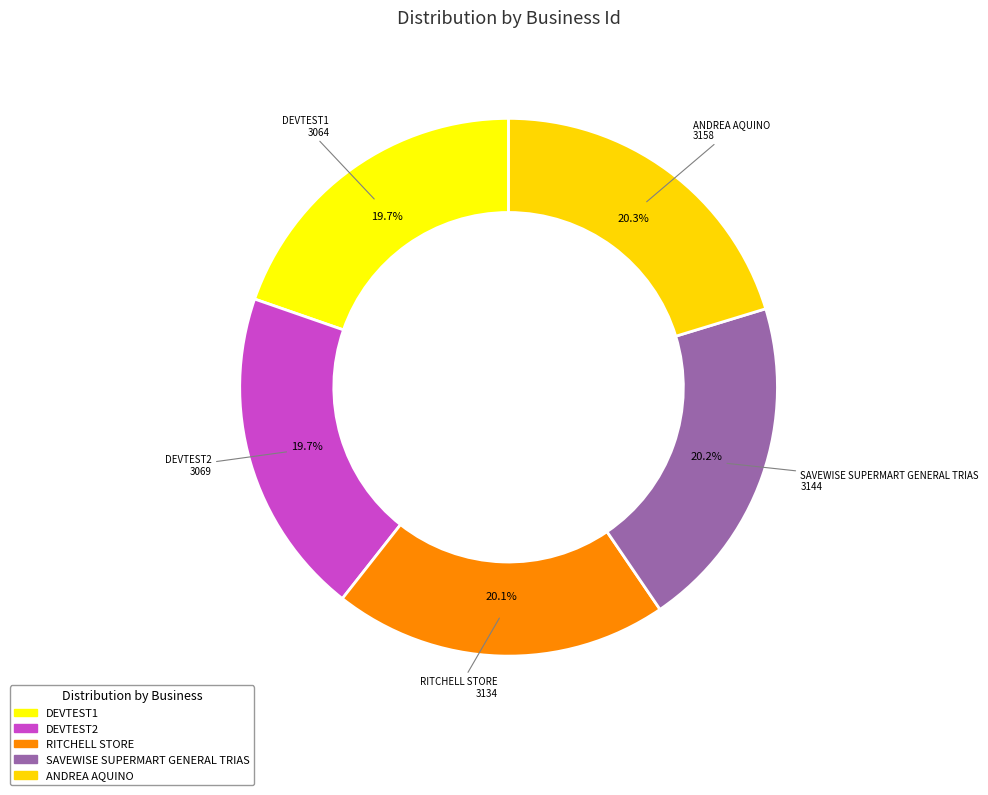

How many segments does this pie chart have?

5